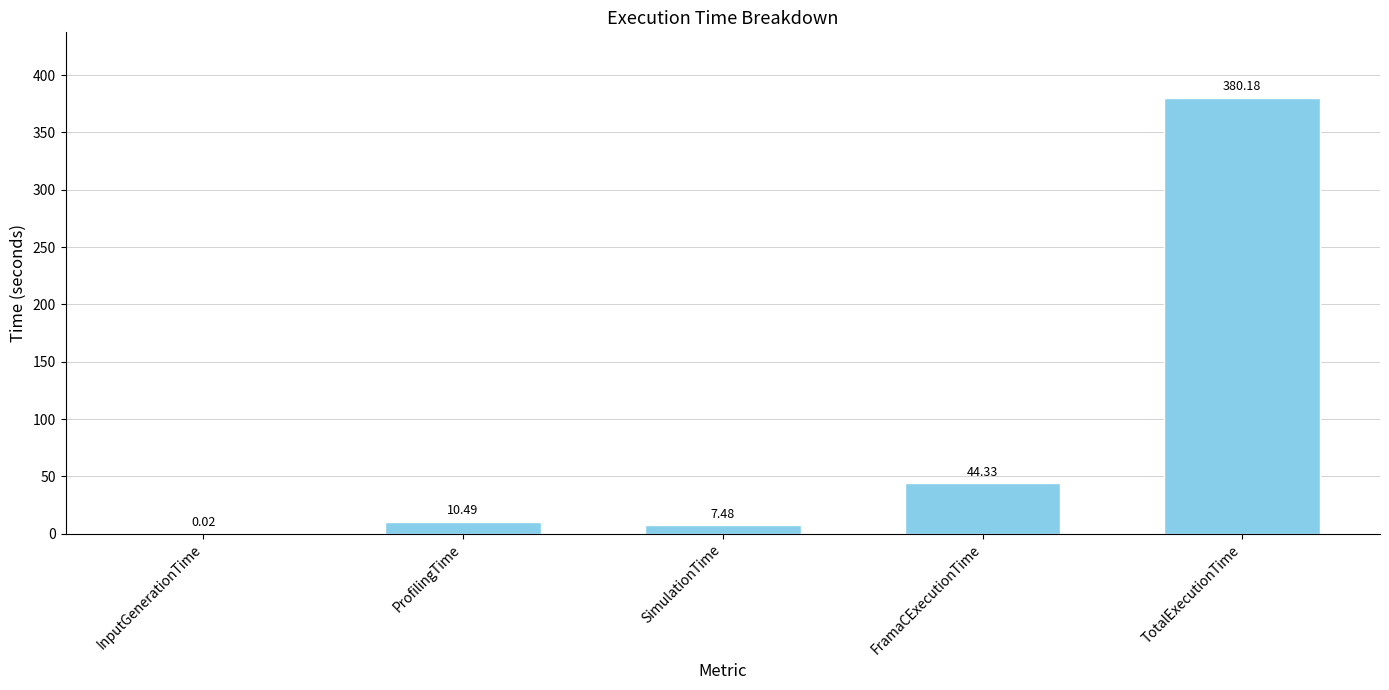

What is the greatest value displayed?

380.2